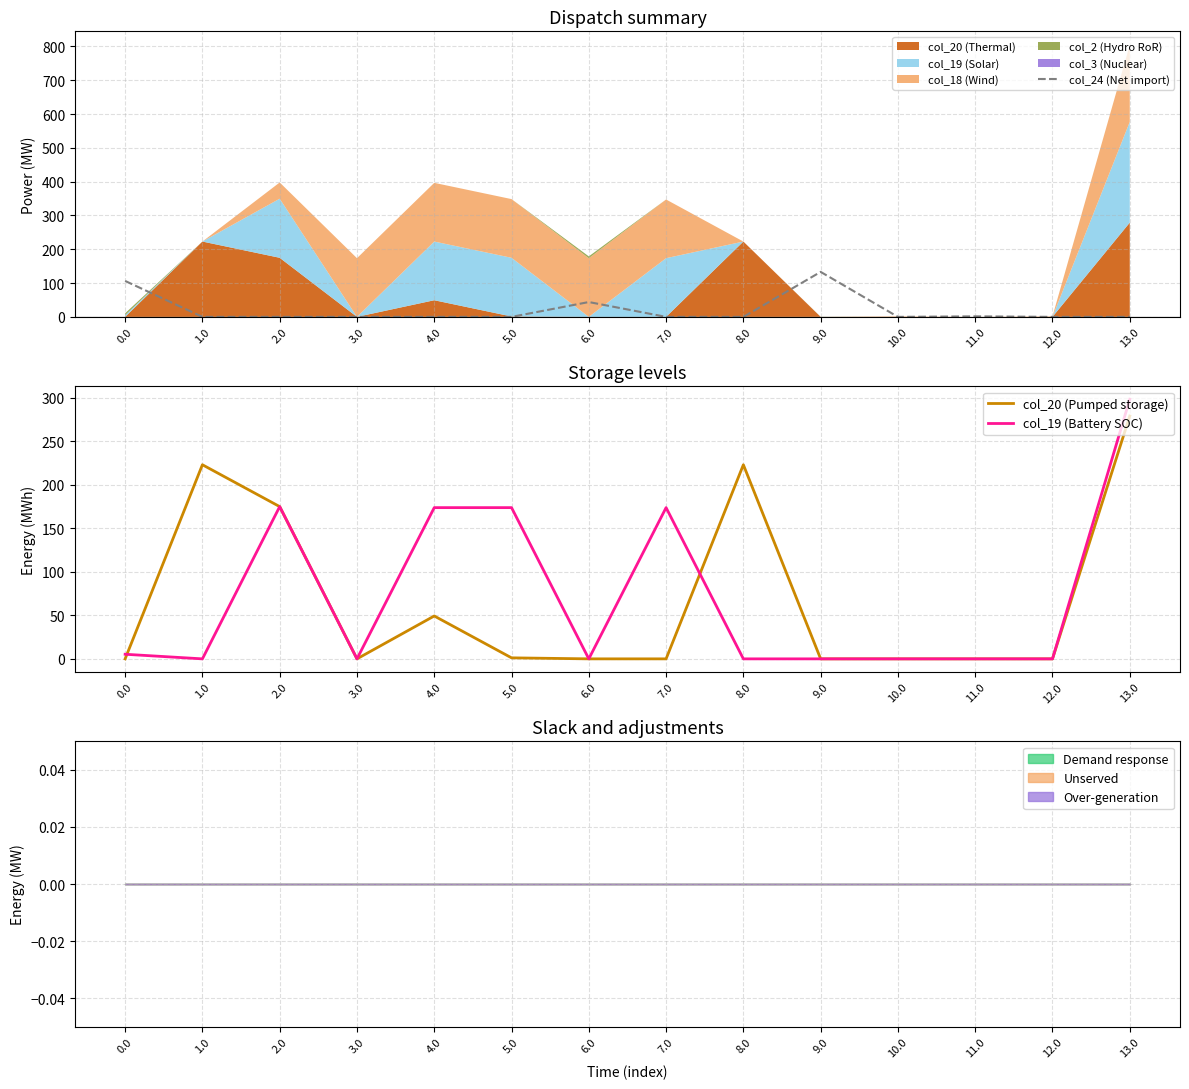

What is the difference between the col_19 (Battery SOC) values at 13.0 and 10.0?

298.1